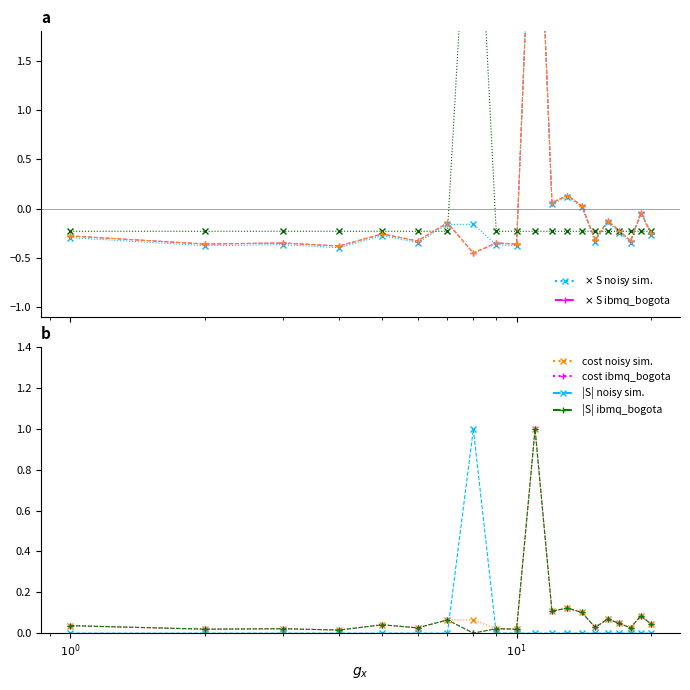

The value of CHƯA LK(1) at 11 is -0.1. True or false?

False